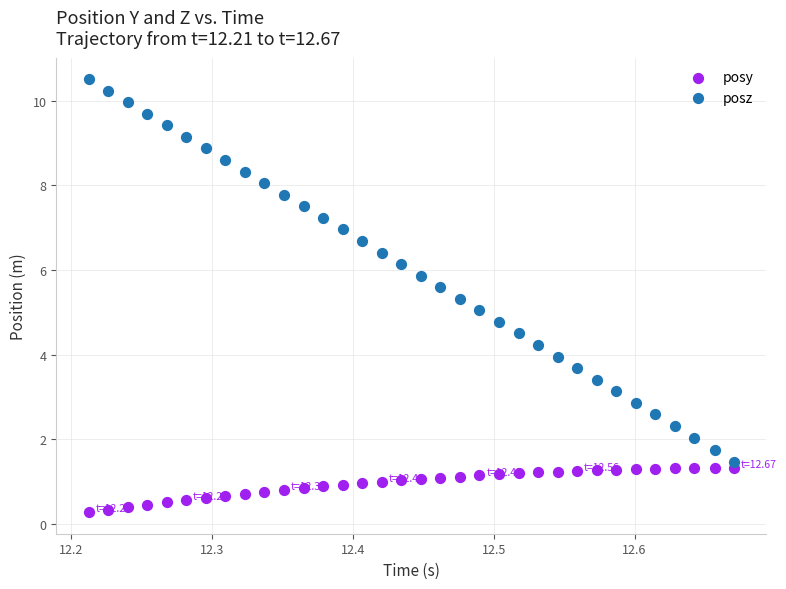

Which series has the largest Y range (max minus min)?

posz